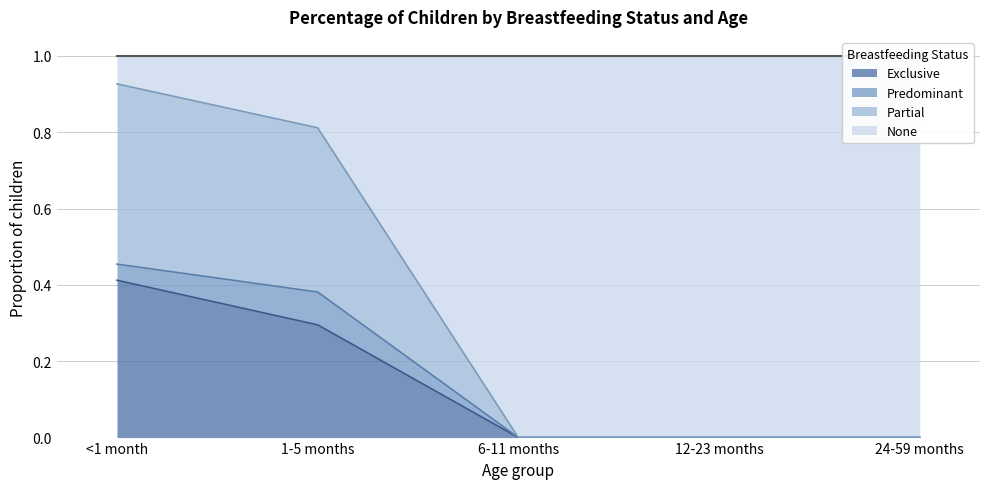

The value of Exclusive at <1 month is 0.6. True or false?

False